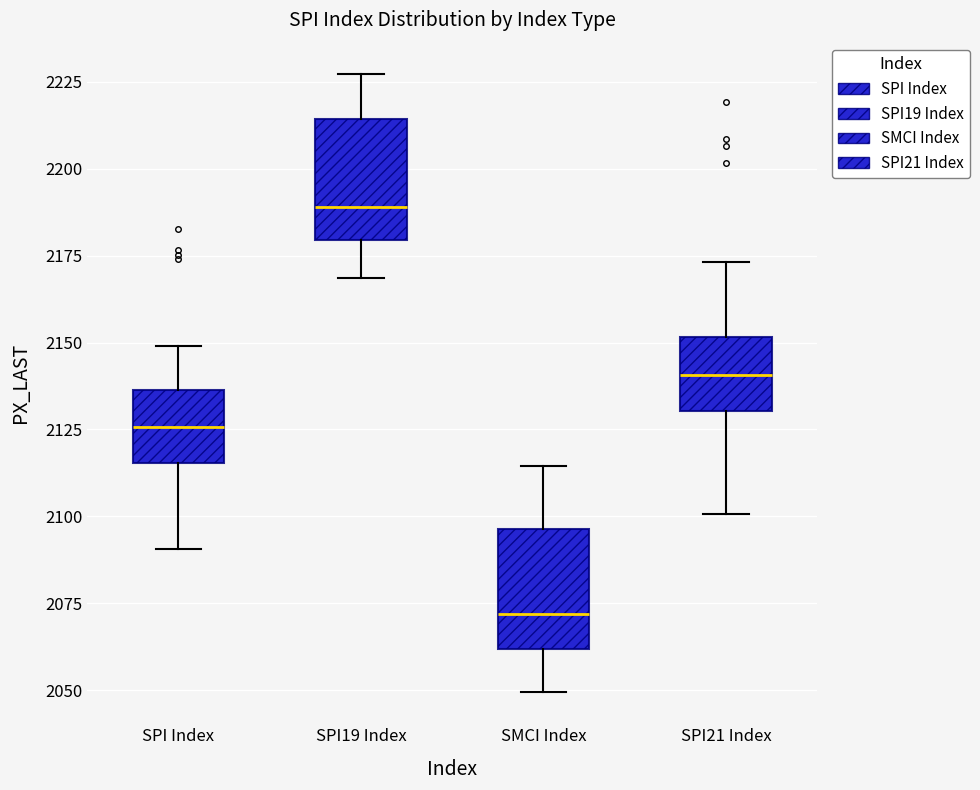

Which box has the highest median line?

SPI19 Index